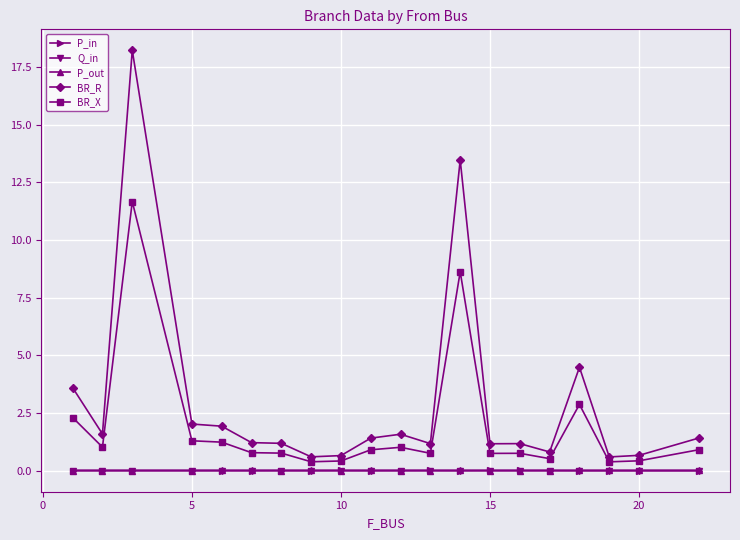

True or false: P_out and BR_X intersect in this chart.

False